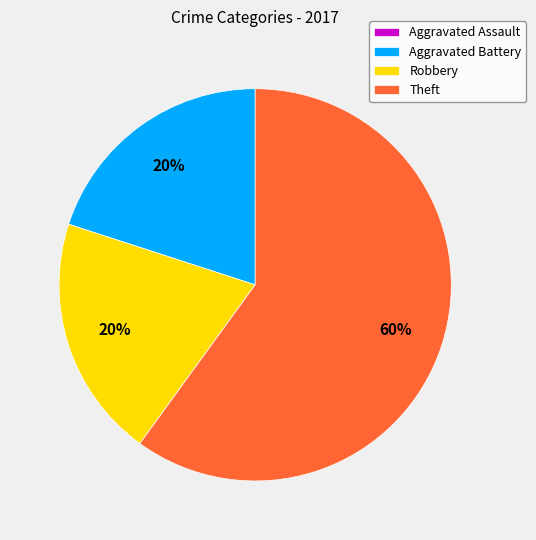

Combined, do Robbery and Aggravated Battery account for over 50%?

No